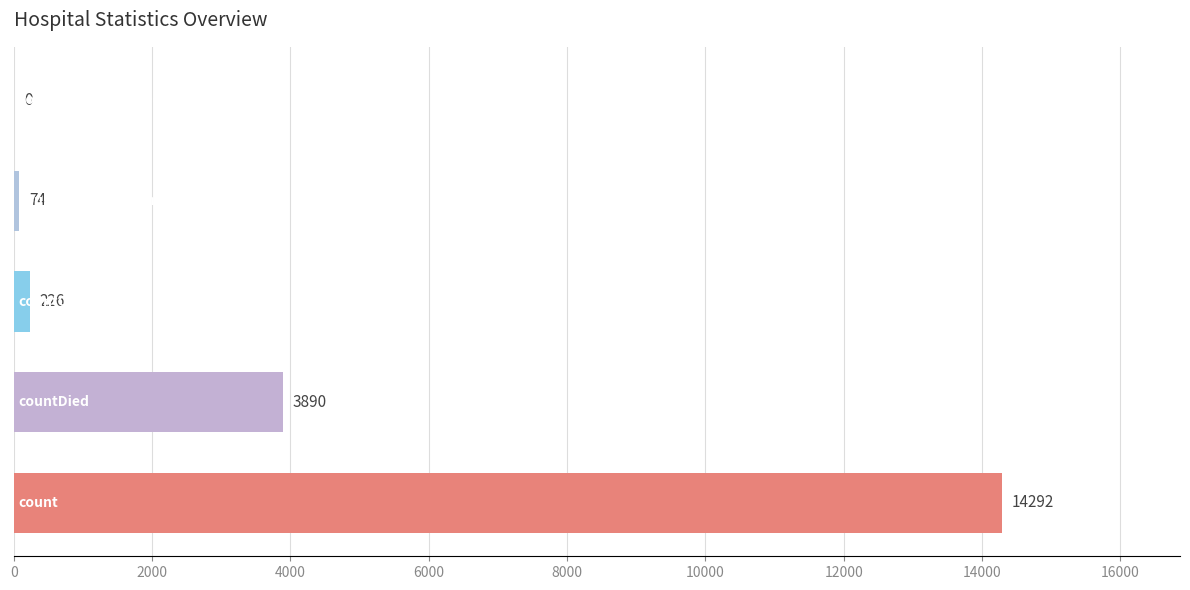

How many series are shown in this chart?

1